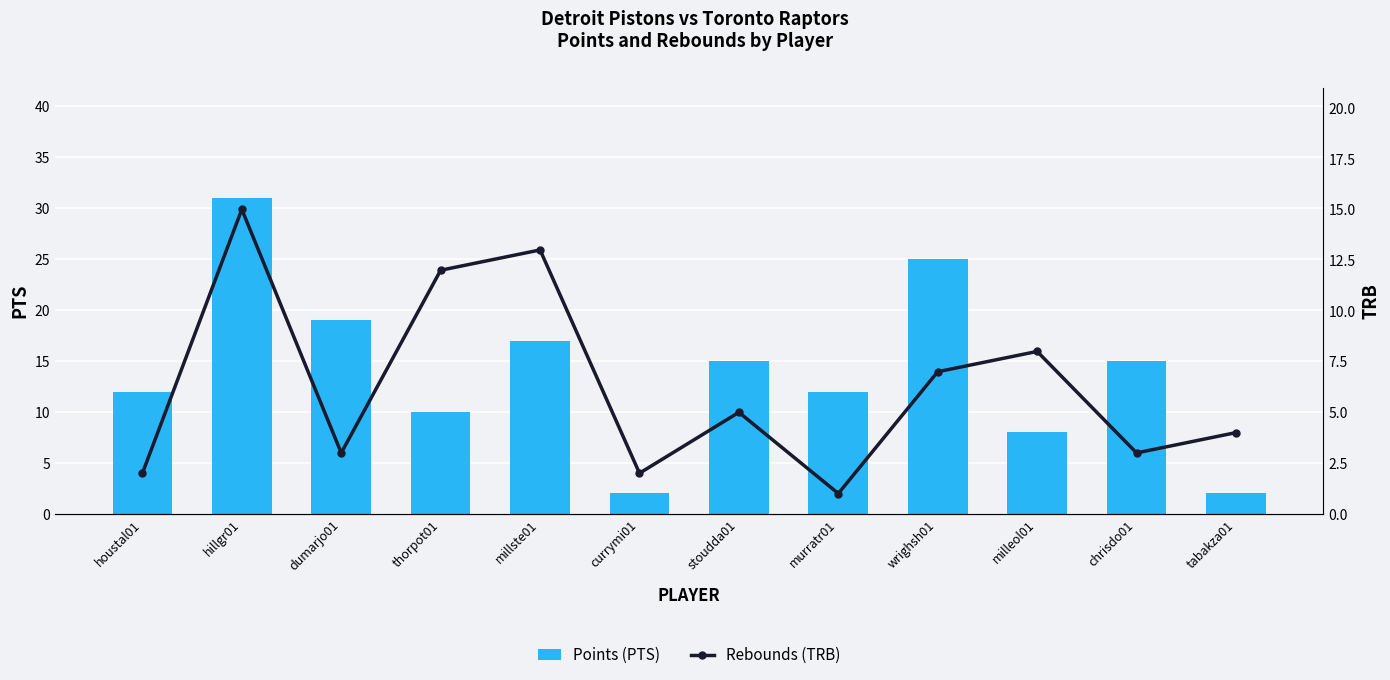

At which label does Points (PTS) first exceed 15?

hillgr01